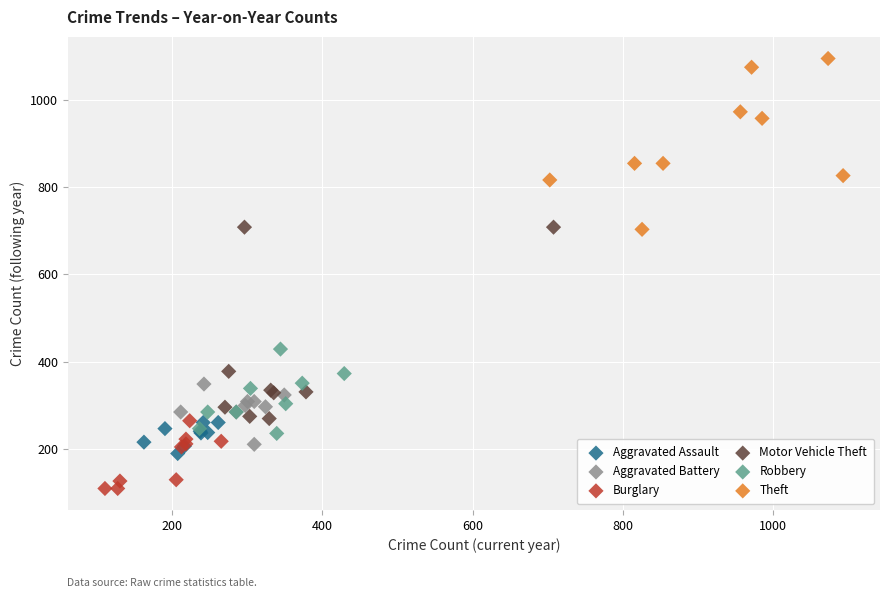

What are all the series names shown in the legend?

Aggravated Assault, Aggravated Battery, Burglary, Motor Vehicle Theft, Robbery, Theft